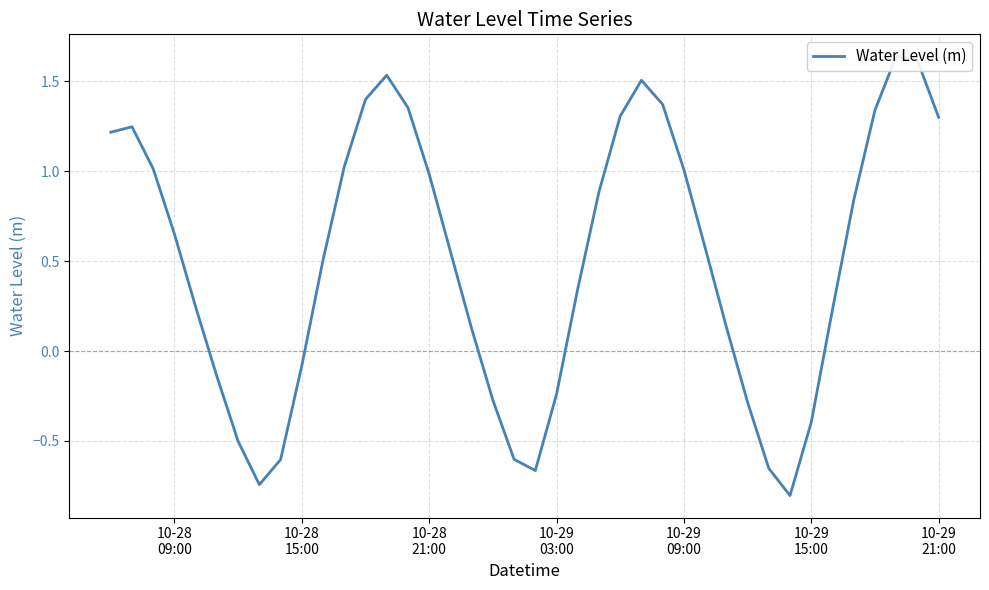

How many positive values are there?

27